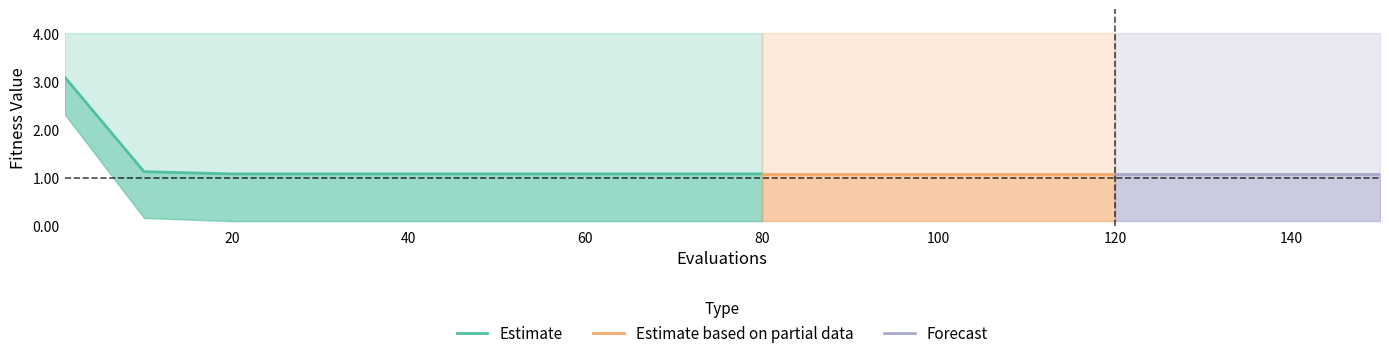

What is the value of the worst point at the 7th from the left?

4.0